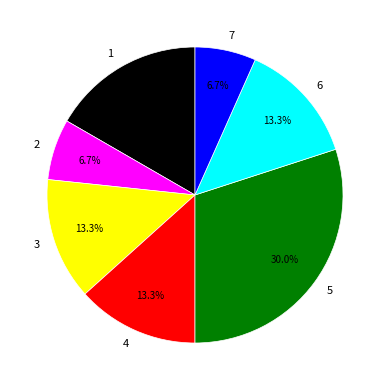

How many segments does this pie chart have?

7